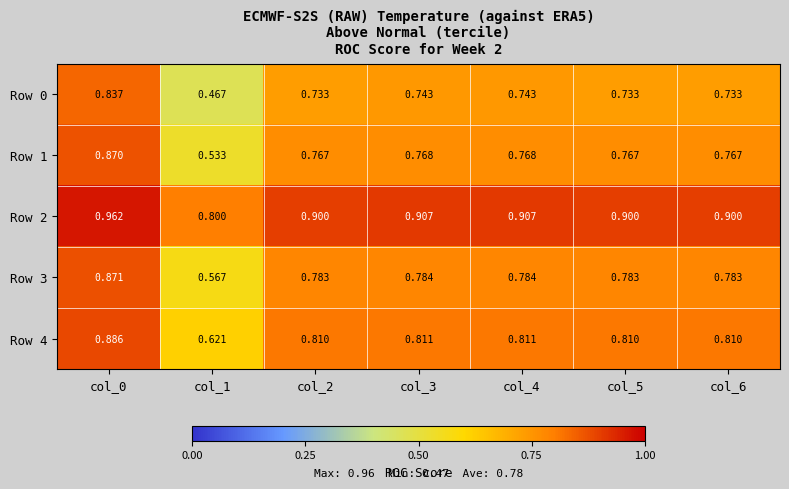

At col_0, list the series in order from largest to smallest.

Row 2, Row 4, Row 3, Row 1, Row 0